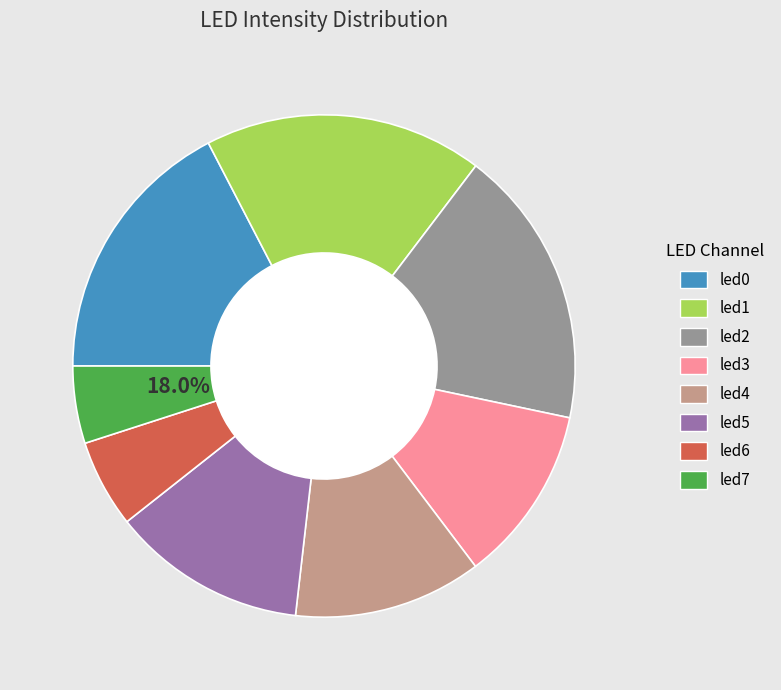

To the nearest percent, what is the difference between the largest and smallest slice percentages?

13%